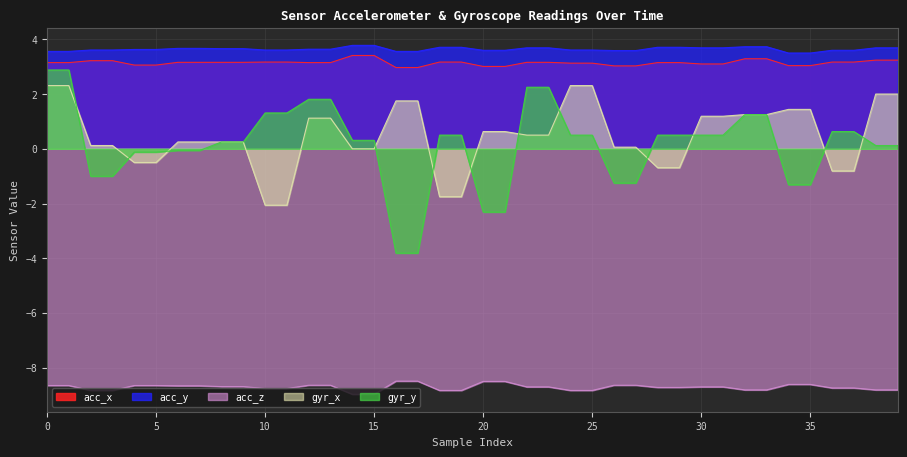

How many lines are shown in the chart?

5